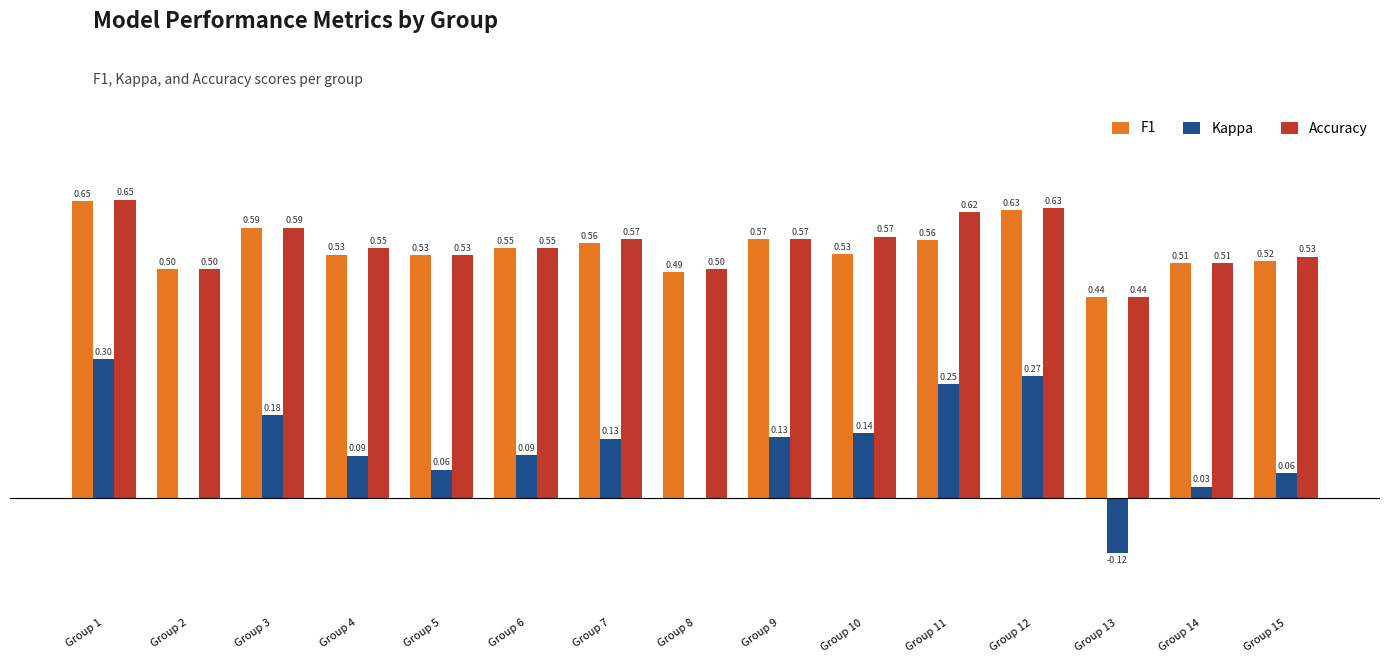

At which category is the sum across all series the highest?

Group 1